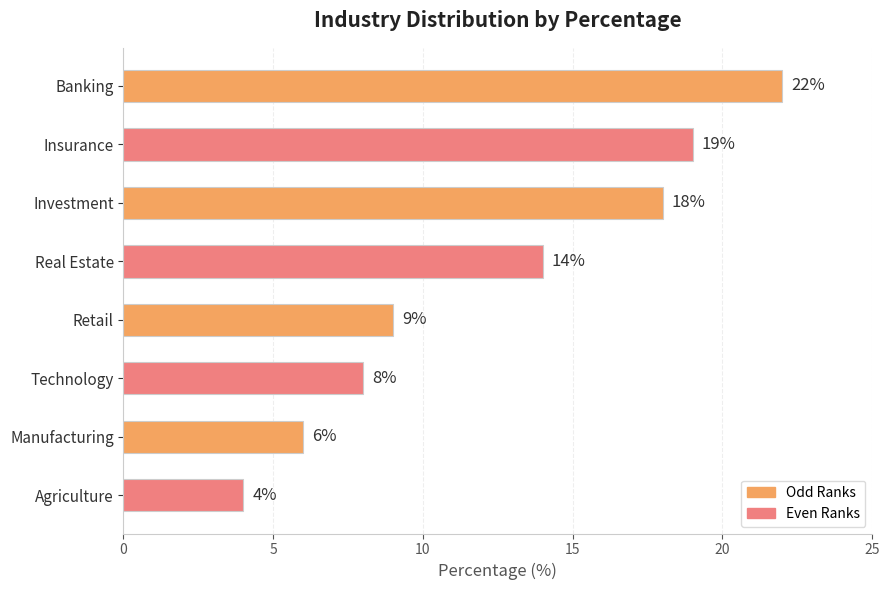

How many categories are shown in the chart?

8